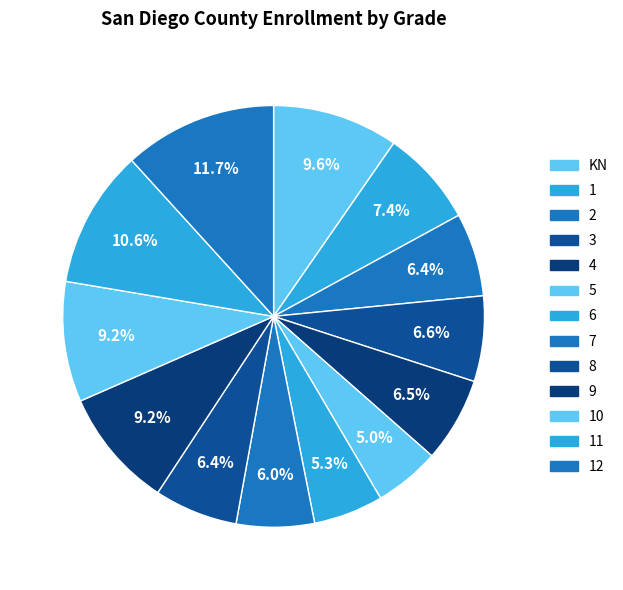

To the nearest percent, what percentage of the pie is 9?

9%